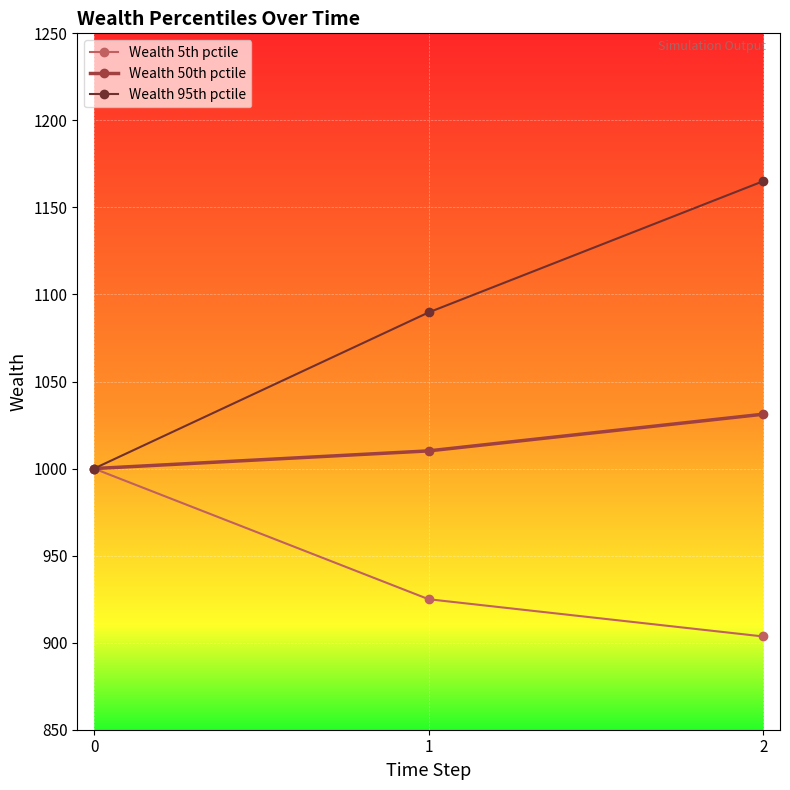

What is the minimum value for Wealth 5th pctile?

903.6